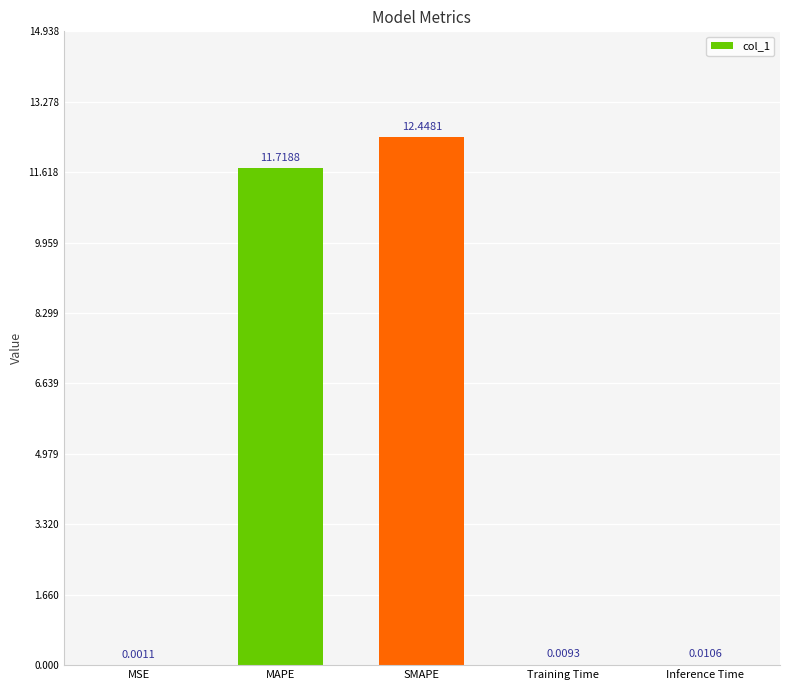

What is the sum of the values at Inference Time and MAPE?

11.7